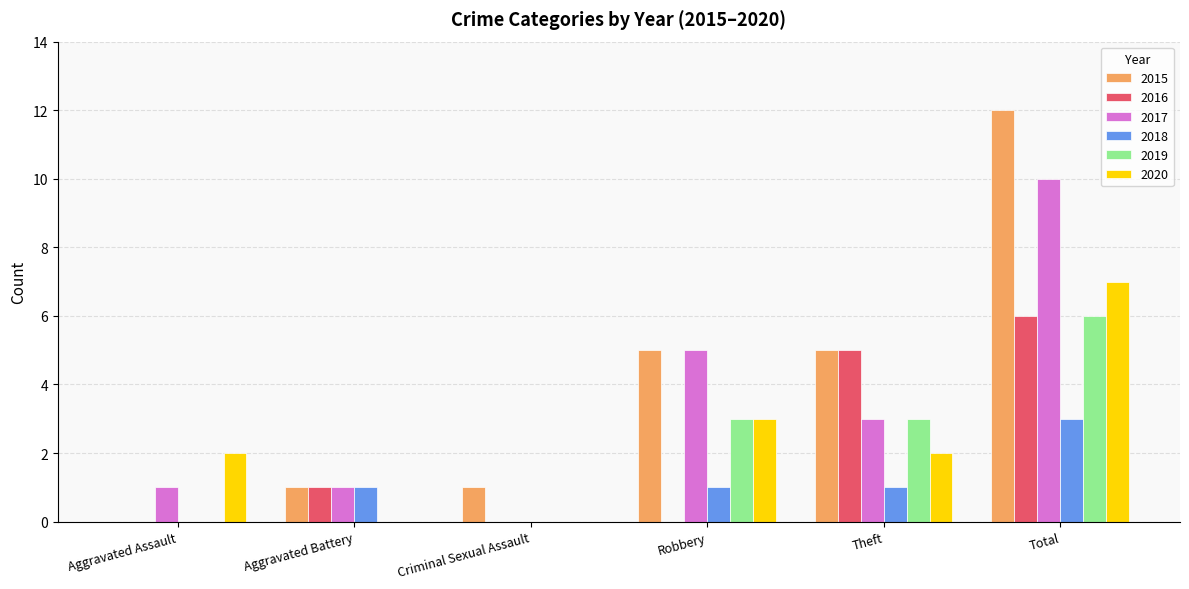

Reading left to right, transcribe all the data shown in this chart.

2015: Aggravated Assault=0	Aggravated Battery=1	Criminal Sexual Assault=1	Robbery=5	Theft=5	Total=12
2016: Aggravated Assault=0	Aggravated Battery=1	Criminal Sexual Assault=0	Robbery=0	Theft=5	Total=6
2017: Aggravated Assault=1	Aggravated Battery=1	Criminal Sexual Assault=0	Robbery=5	Theft=3	Total=10
2018: Aggravated Assault=0	Aggravated Battery=1	Criminal Sexual Assault=0	Robbery=1	Theft=1	Total=3
2019: Aggravated Assault=0	Aggravated Battery=0	Criminal Sexual Assault=0	Robbery=3	Theft=3	Total=6
2020: Aggravated Assault=2	Aggravated Battery=0	Criminal Sexual Assault=0	Robbery=3	Theft=2	Total=7